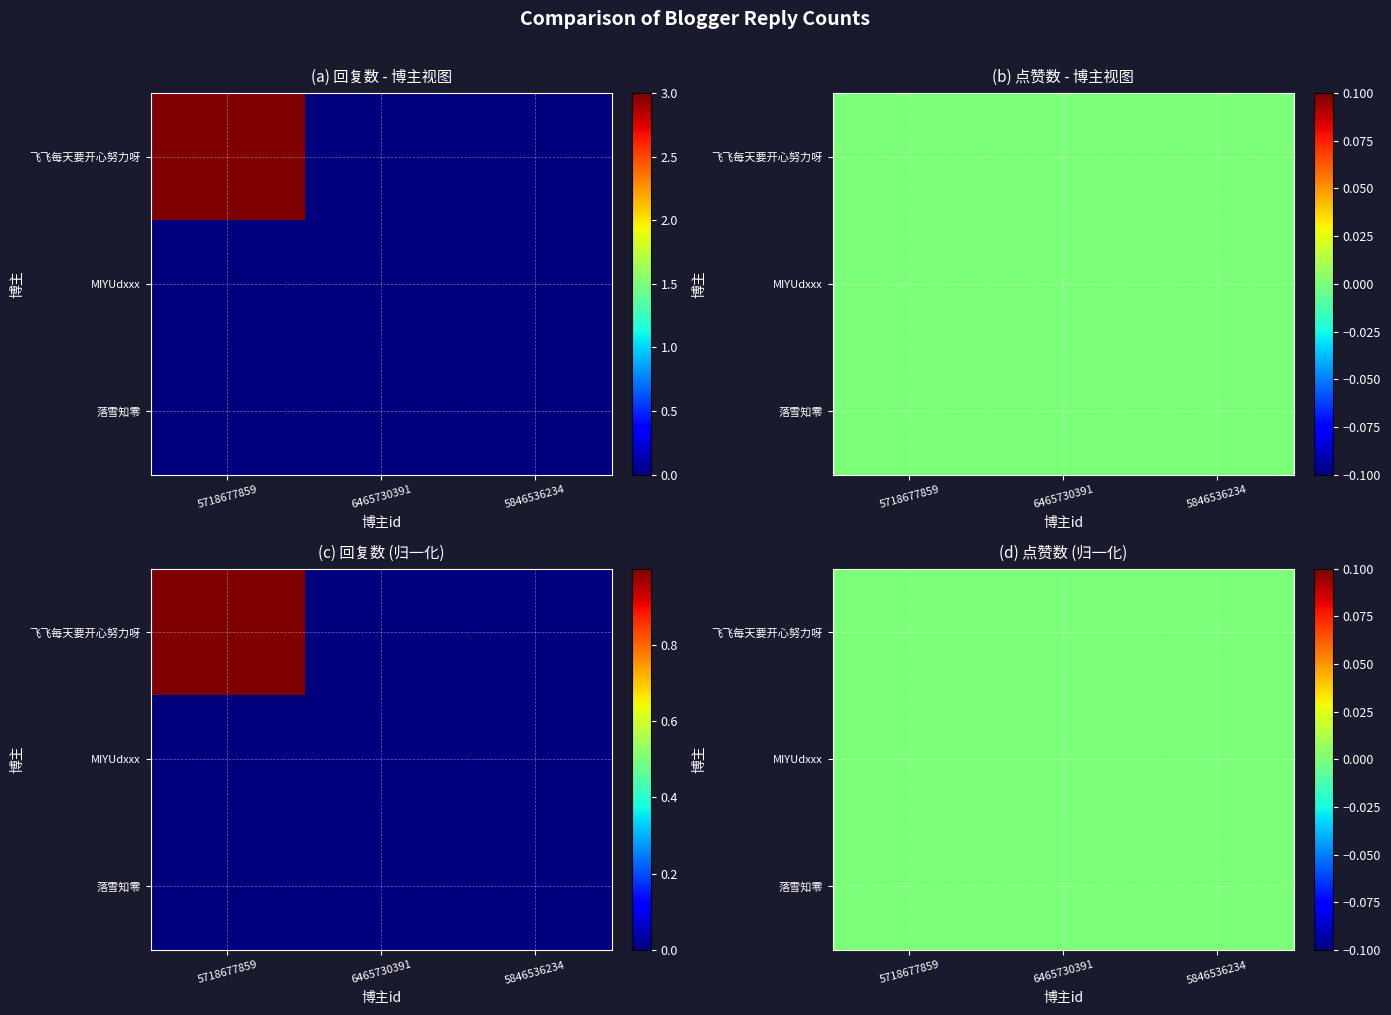

Is the value of 落雪知零 at 6465730391 greater than the value of 飞飞每天要开心努力呀 at 5846536234?

No